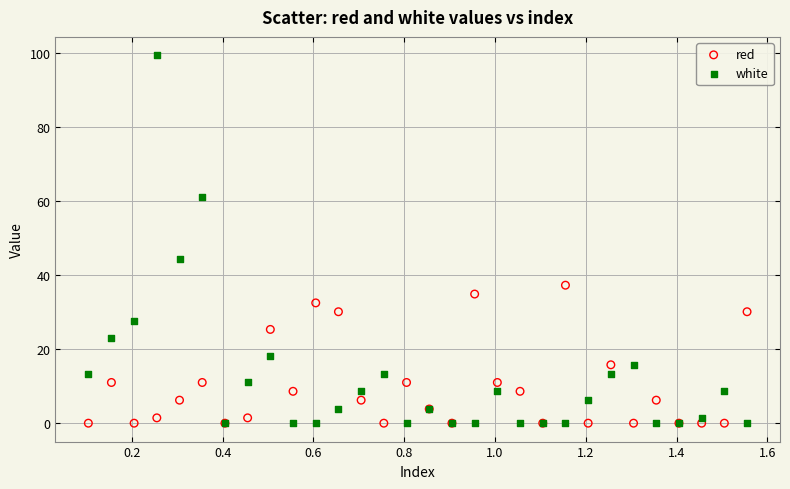

In the white series, what Y value is closest to 49?

44.4